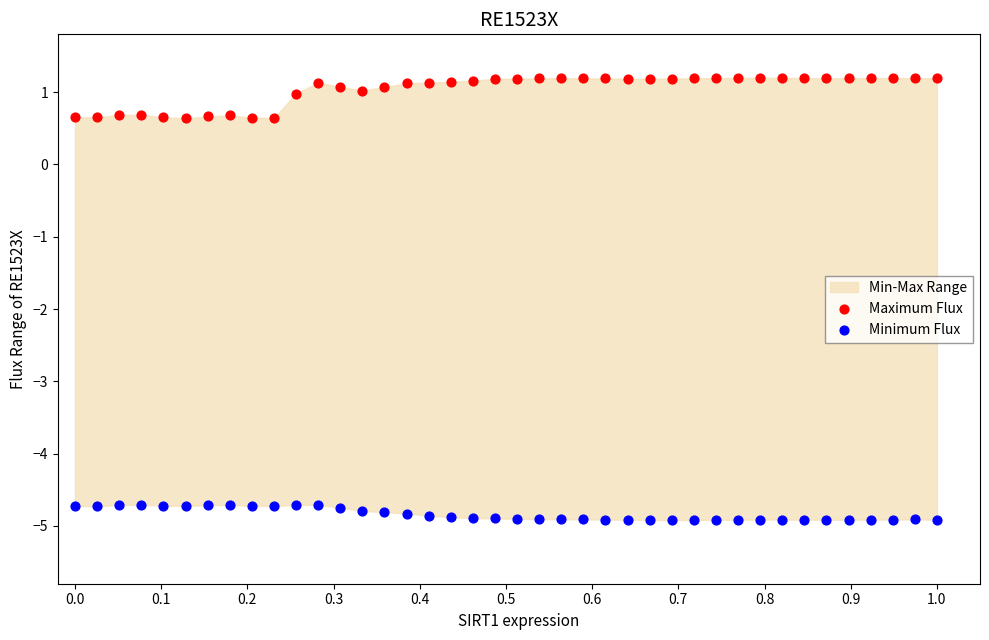

Across all data points, what is the range of Y values (max minus min)?

6.1